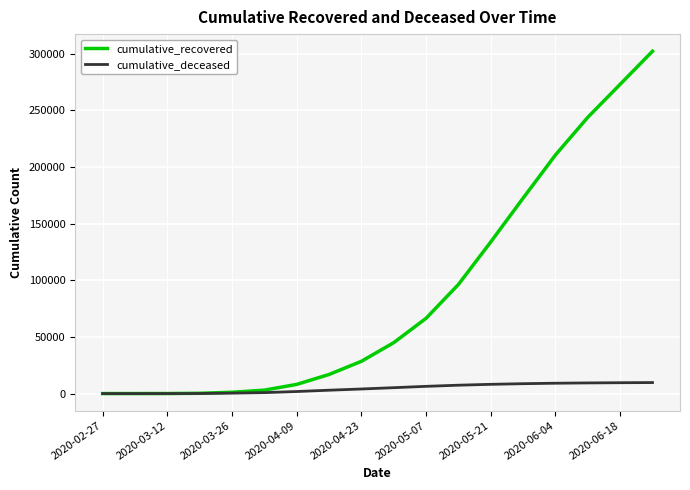

What is the maximum value for cumulative_recovered?

302013